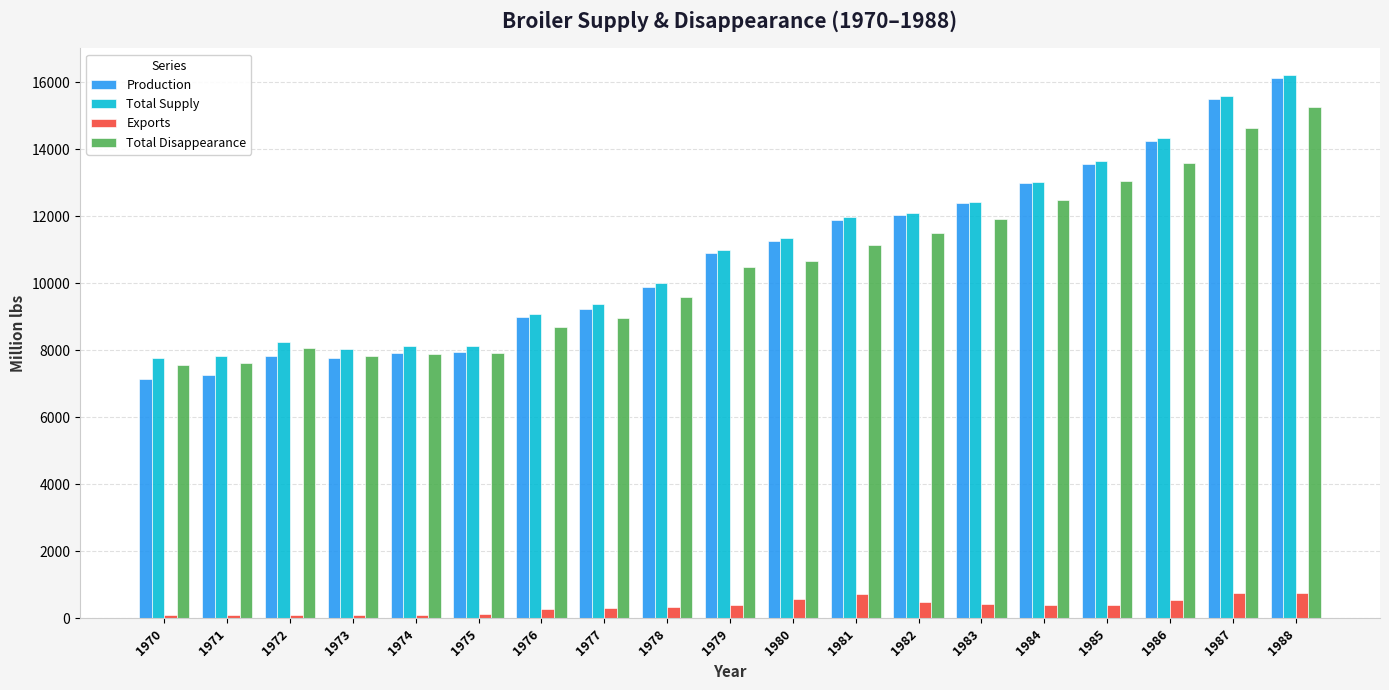

How many bars are there in total?

76